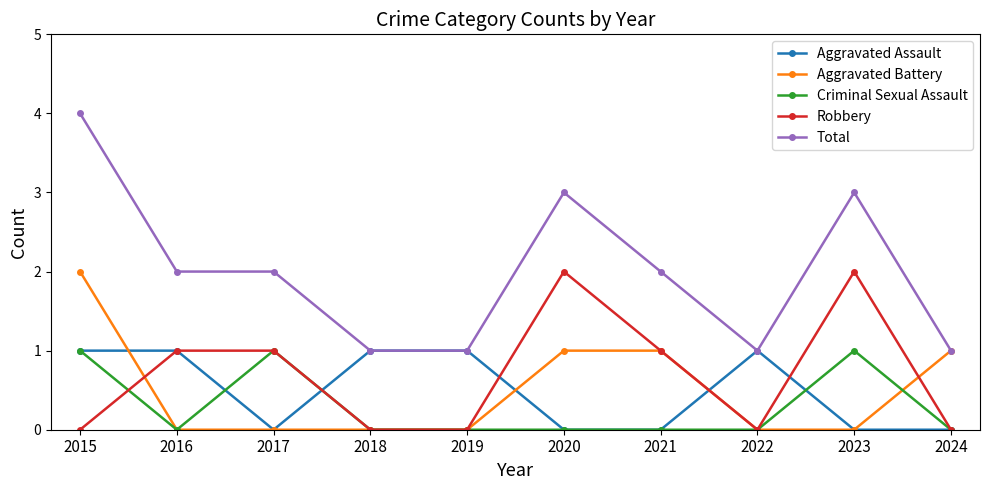

True or false: Robbery has more than 1 interior local peaks.

True